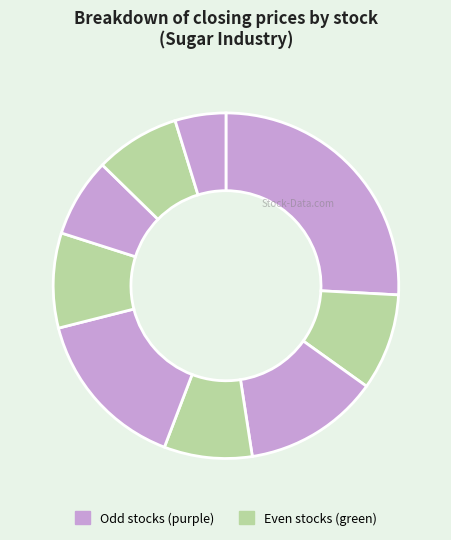

Count the number of slices in the pie.

9